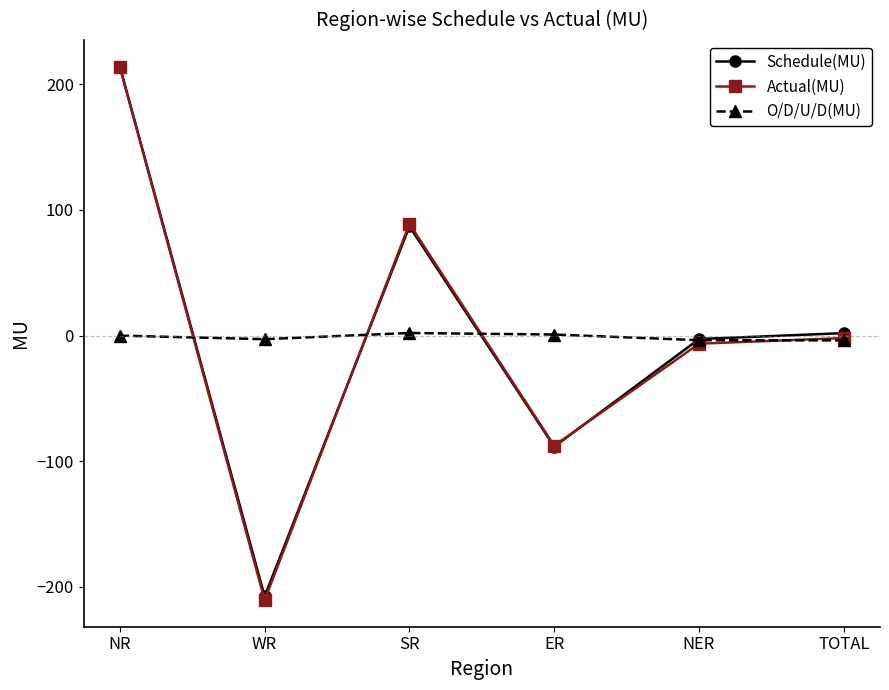

At how many categories does at least one series exceed 139?

1